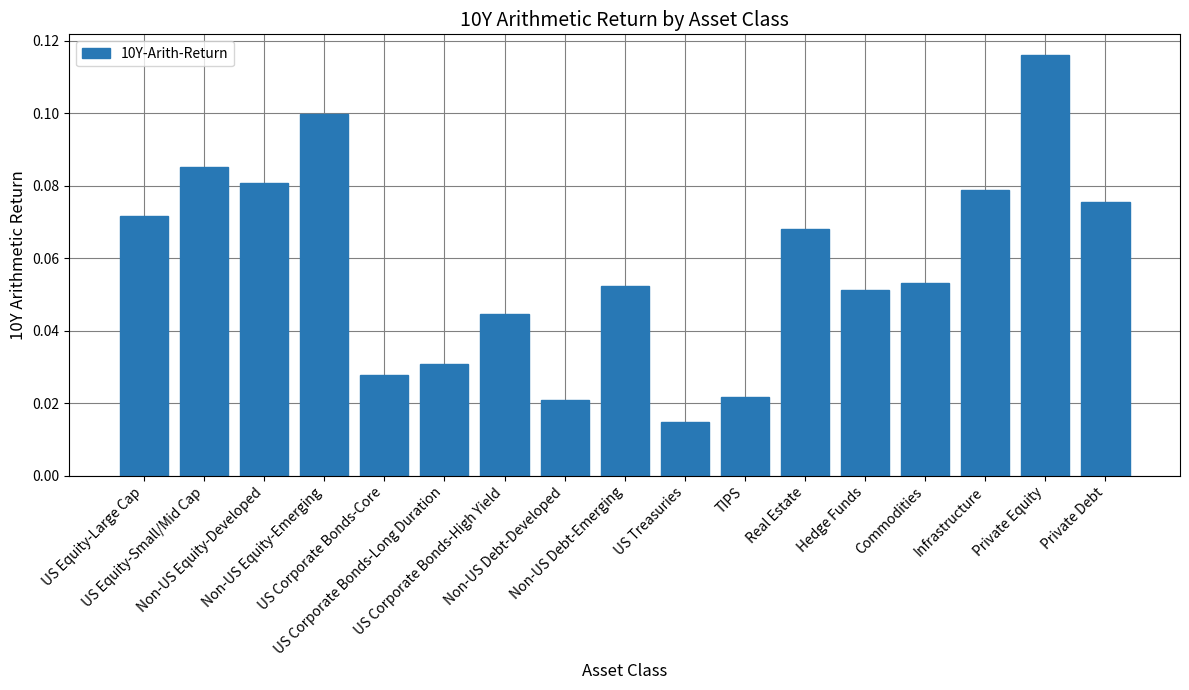

What is the sum of all values?

1.0